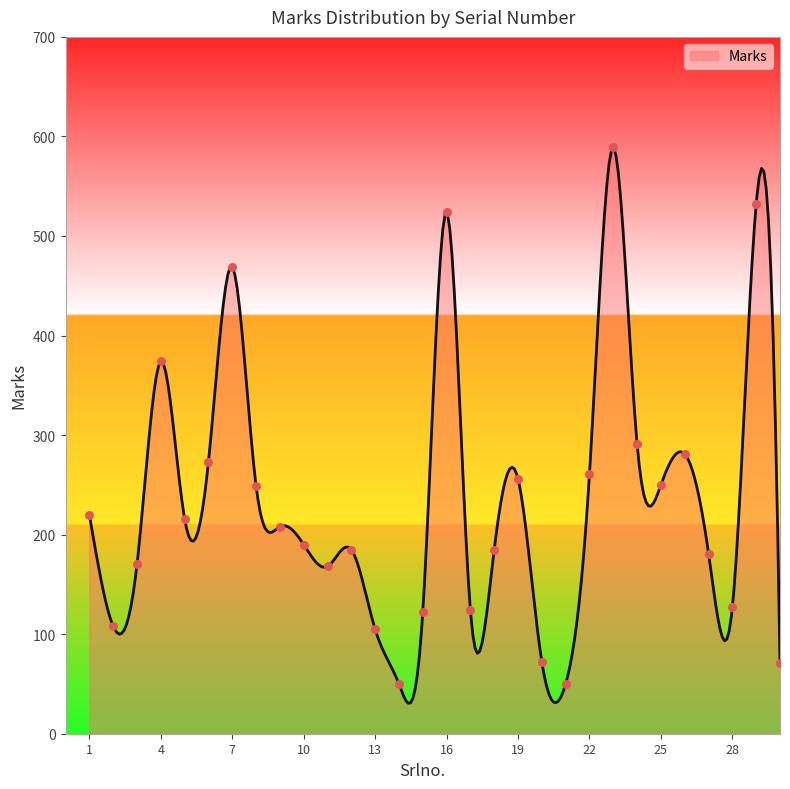

Approximately how many times larger is the value at 30 compared to 11?

0.4